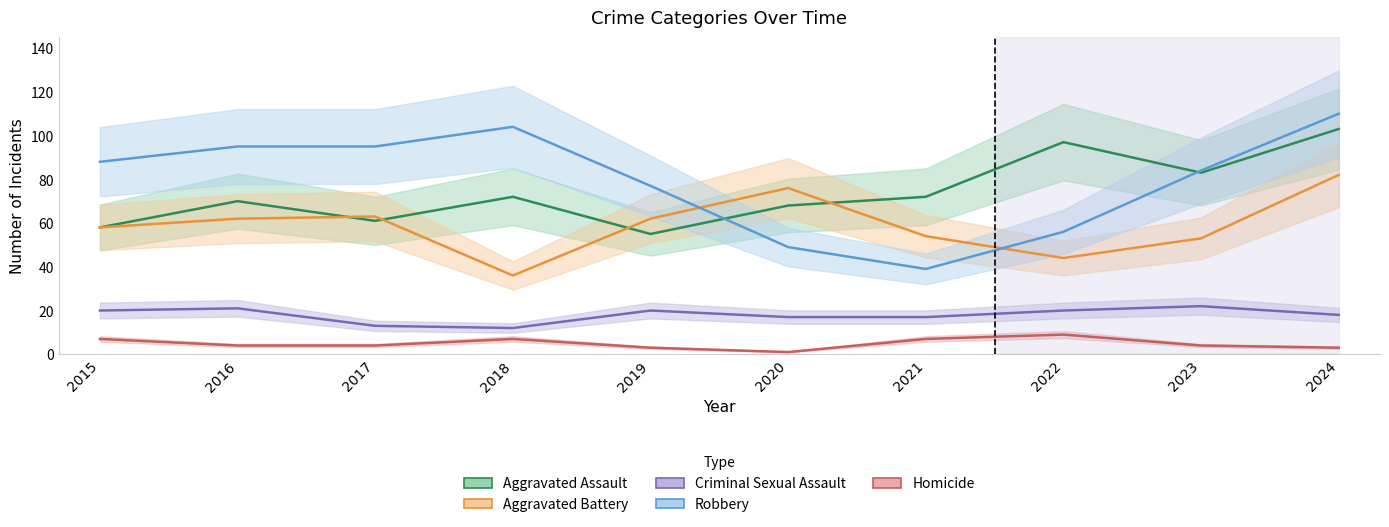

Does the chart have visible grid lines?

No